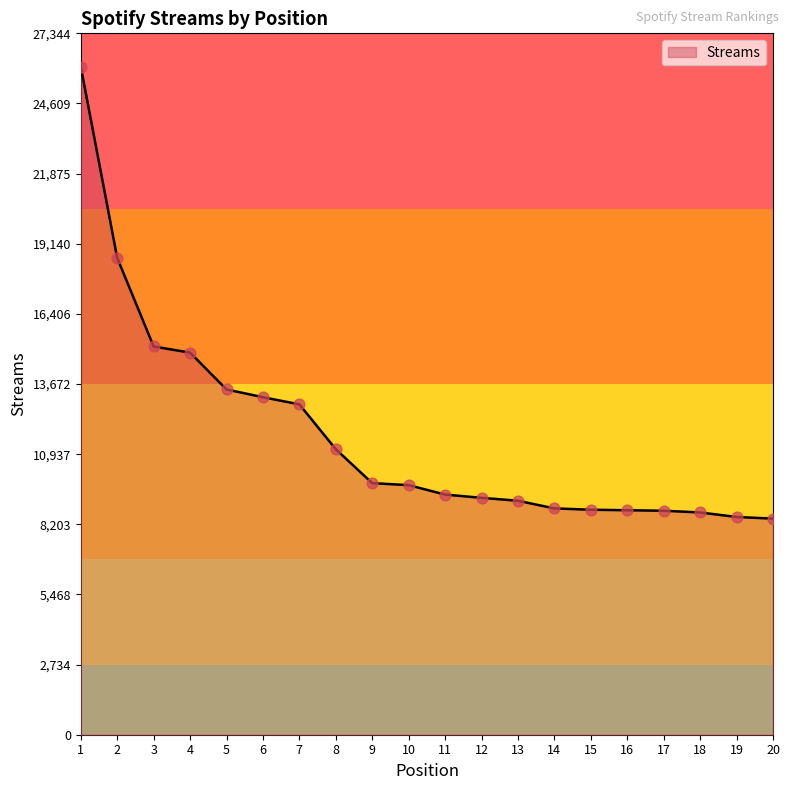

What is the change in value from 2 to 20?

-10164